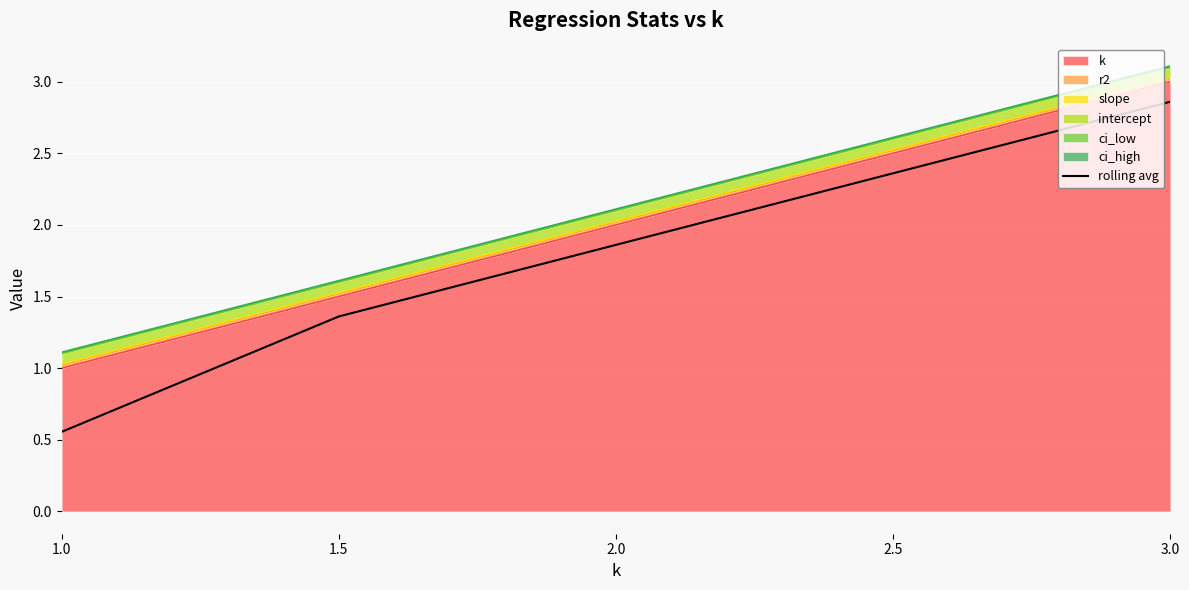

Is it true that the value at 1.0 is 0.8?

False